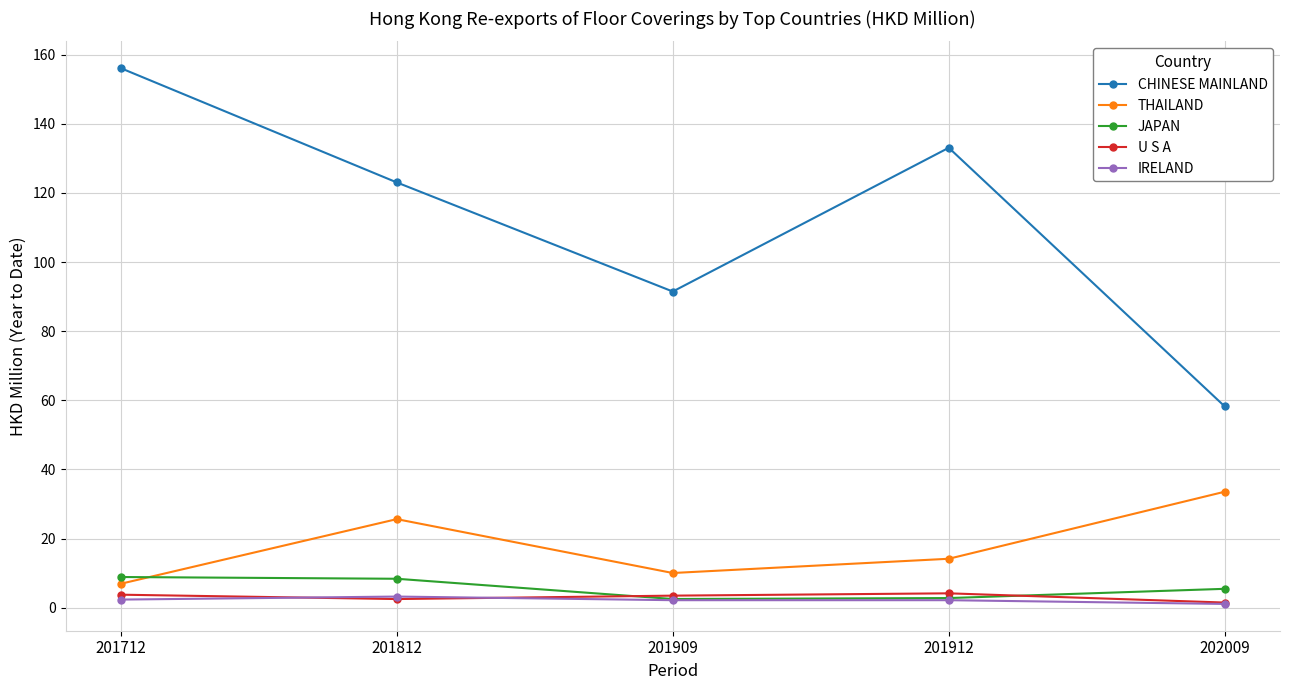

What is the average value of the THAILAND series?

18.1